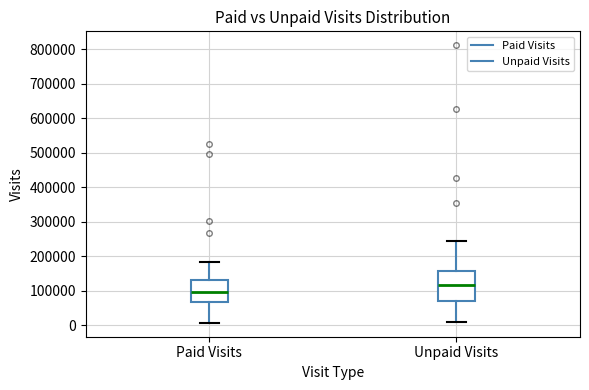

Where does the upper whisker of the box for Unpaid Visits end on the y-axis? The values are not printed on the chart, so give them approximately, as read against the axis.

240000